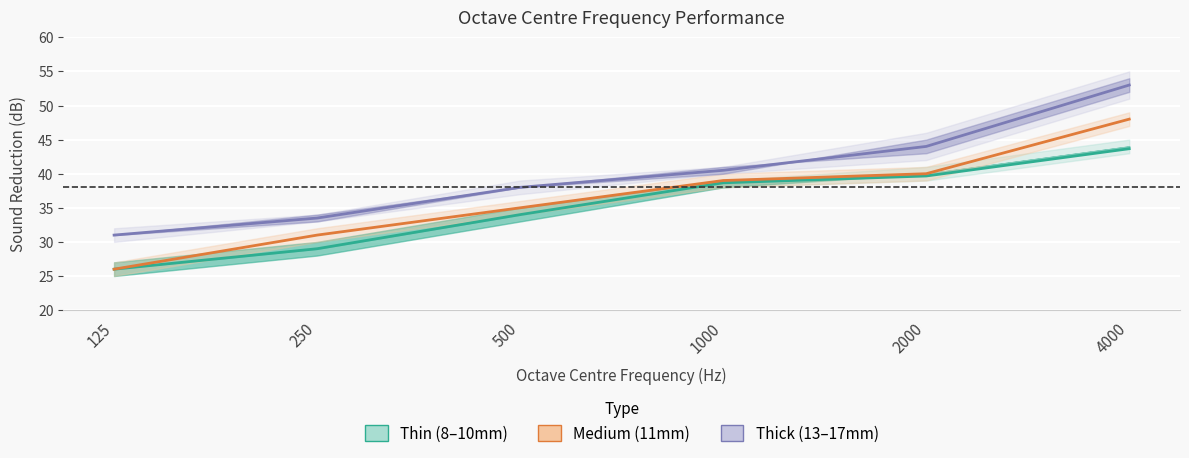

True or false: Medium (11mm) and Thick (13–17mm) intersect in this chart.

False